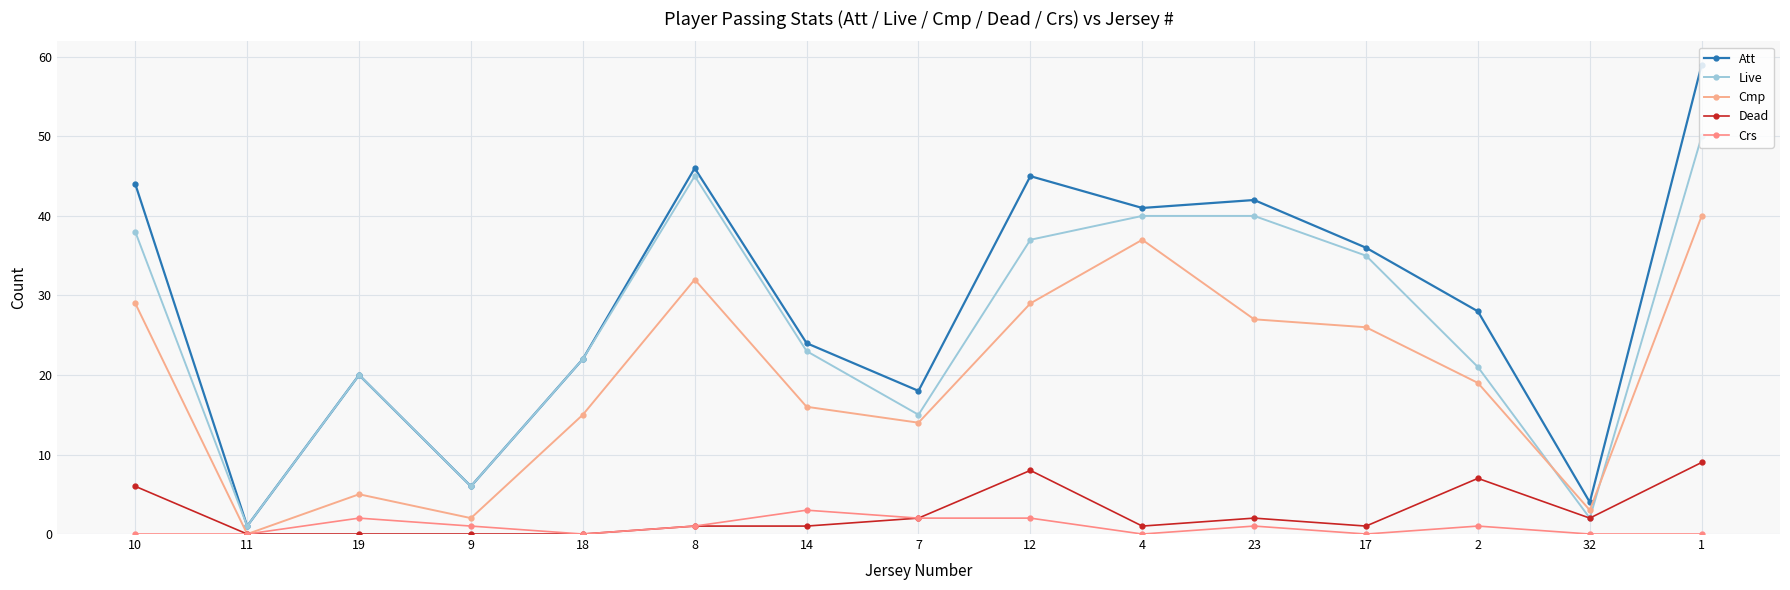

How many distinct data groups are displayed?

5